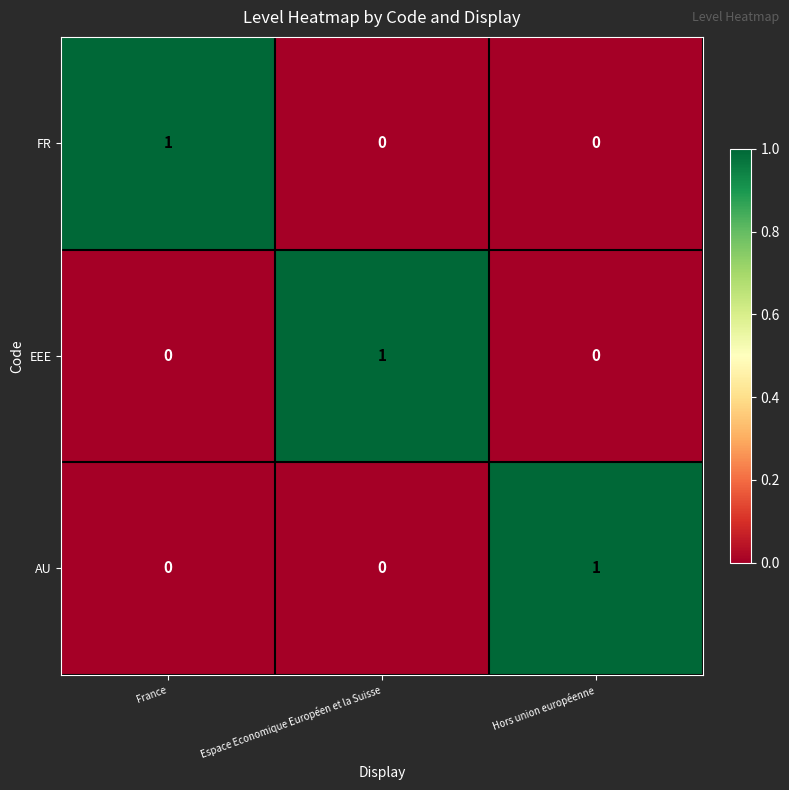

At how many categories does at least one series exceed 0?

3